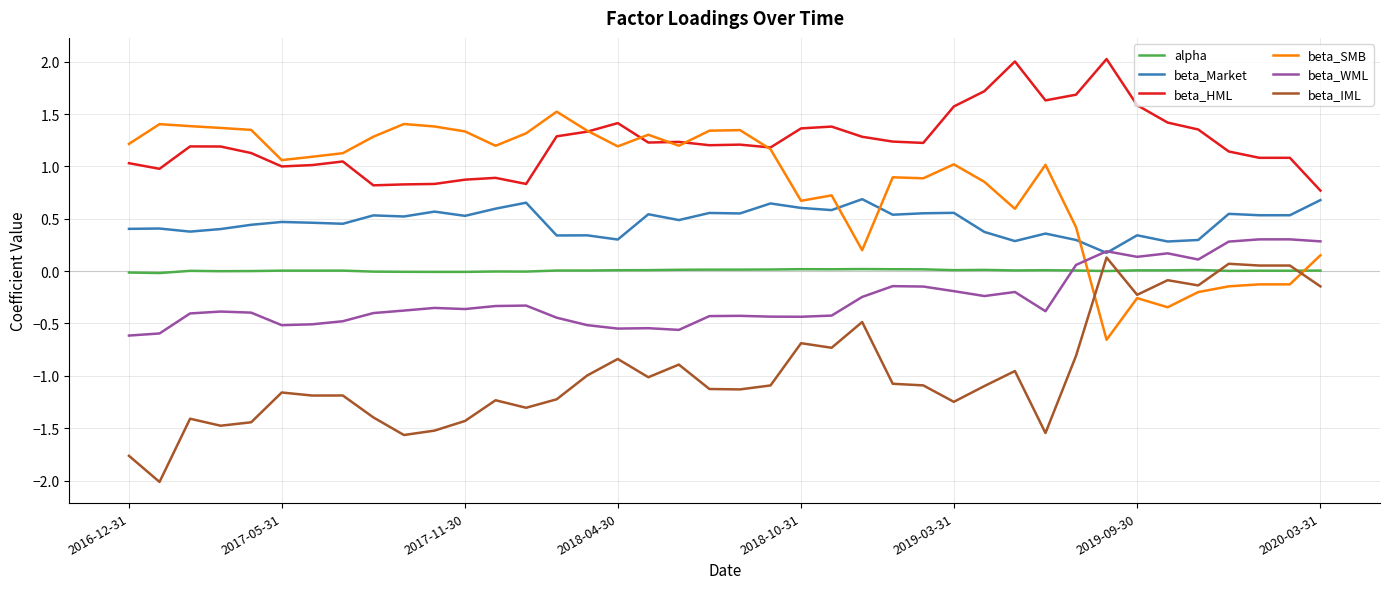

At how many categories does at least one series exceed 1?

39